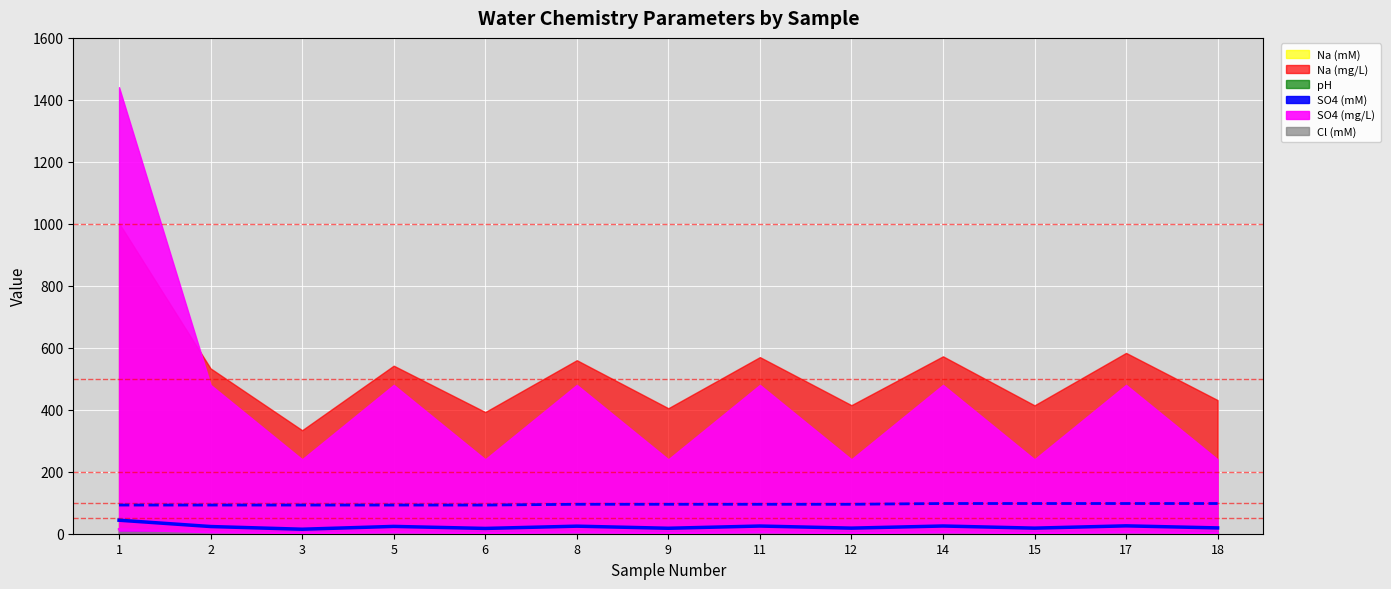

List the labels in order of Na (mM) value, smallest first.

3, 6, 9, 15, 12, 18, 2, 5, 8, 11, 14, 17, 1